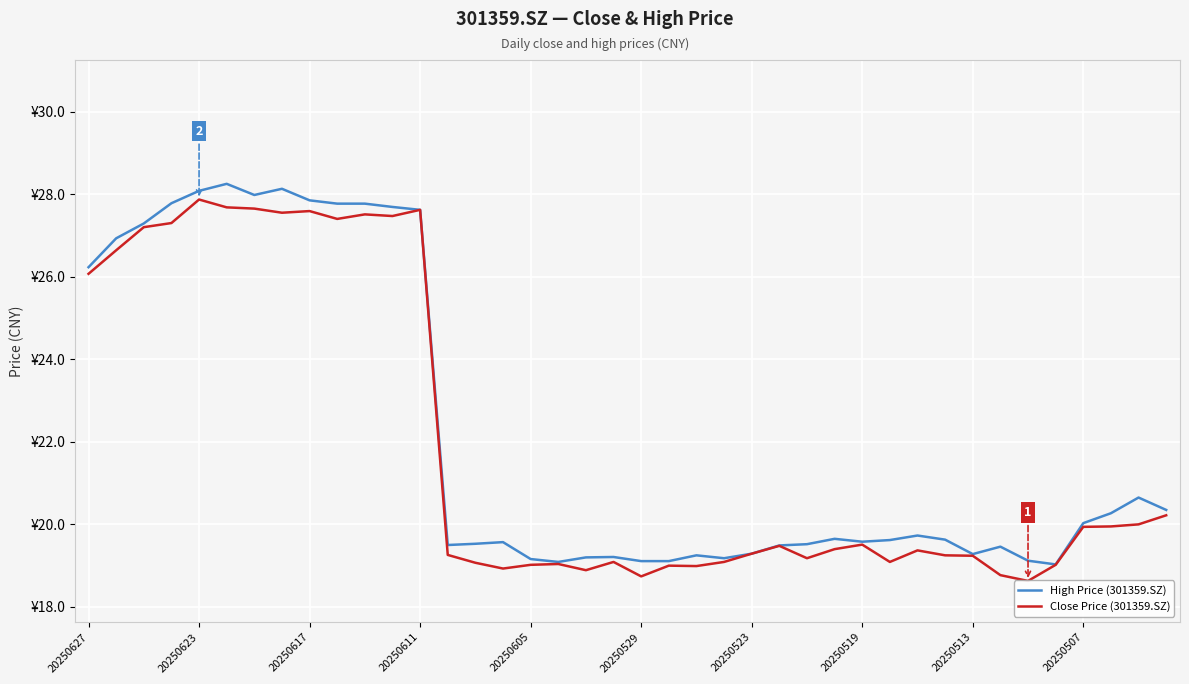

What is the sum of the High Price (301359.SZ) values at 18 and 20250627?

45.4